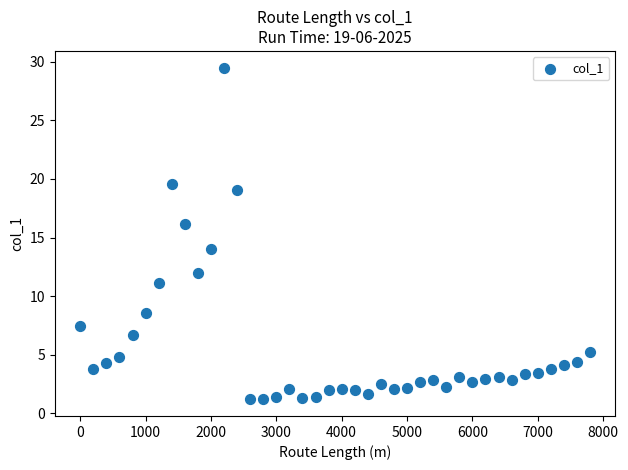

What is the range of X values (max minus min)?

7800.0